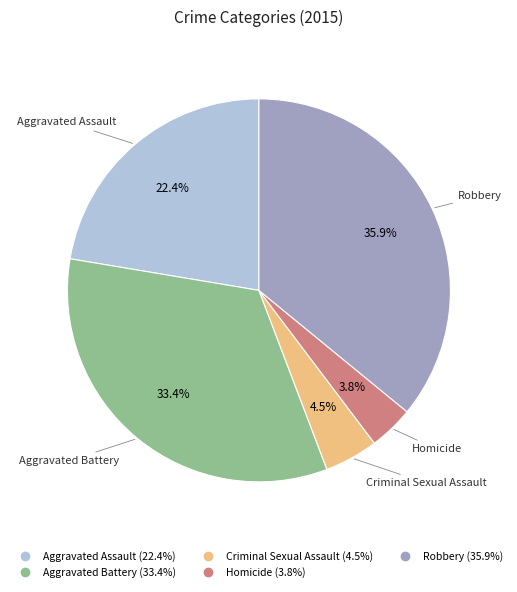

Is there any slice that represents more than half of the pie?

No